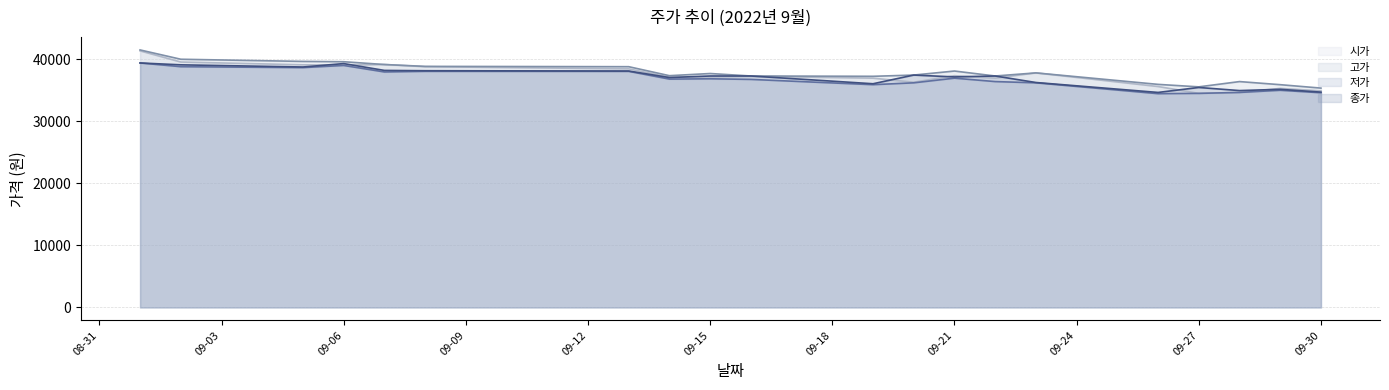

Is it true that 종가 equals 18652 at 2022-09-02?

False